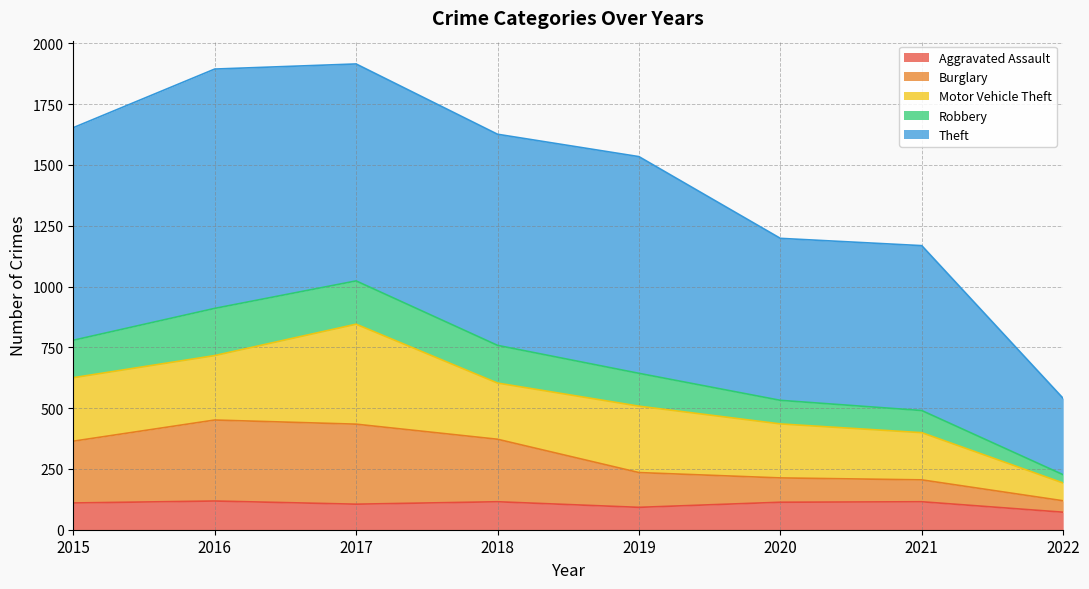

List the labels in order of Aggravated Assault value, smallest first.

2022, 2019, 2017, 2015, 2020, 2018, 2021, 2016